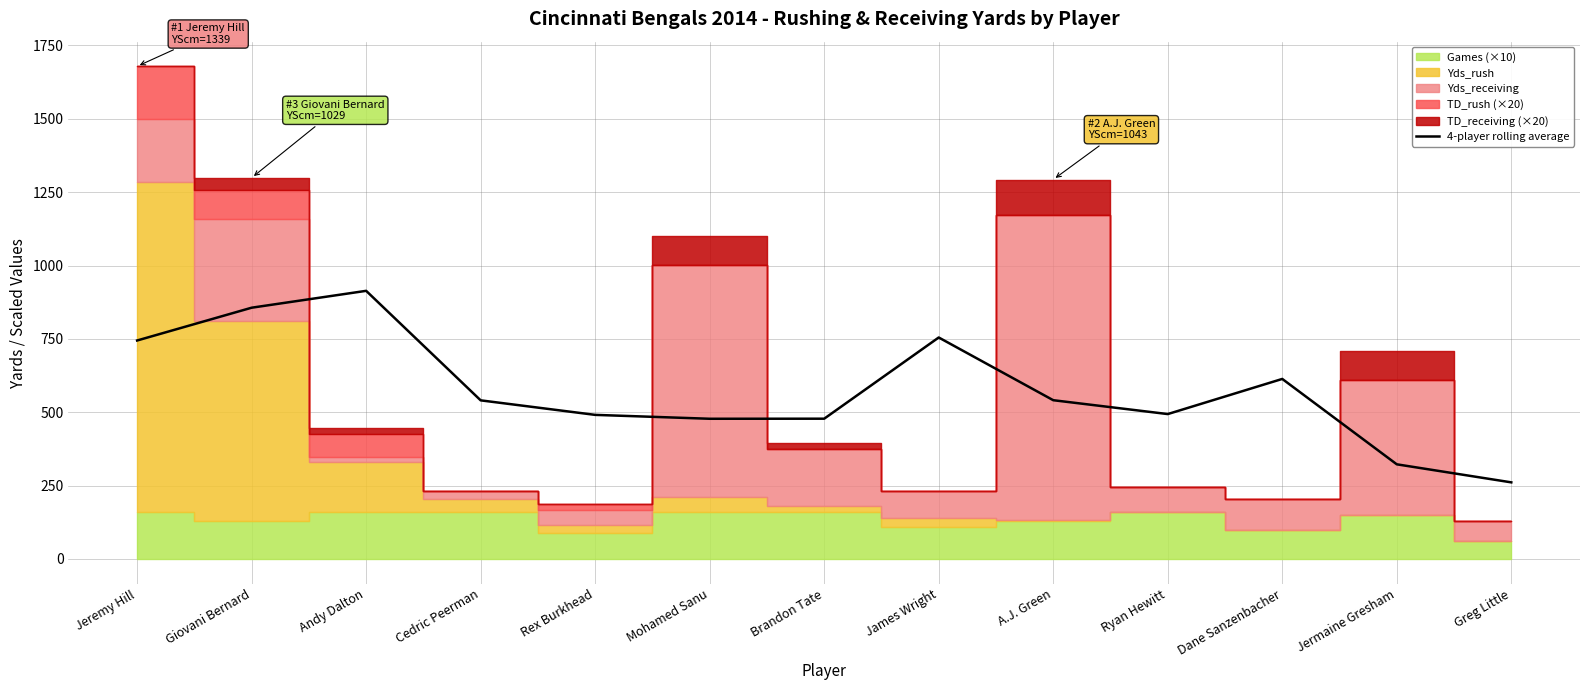

Count the number of values greater than 540.

7